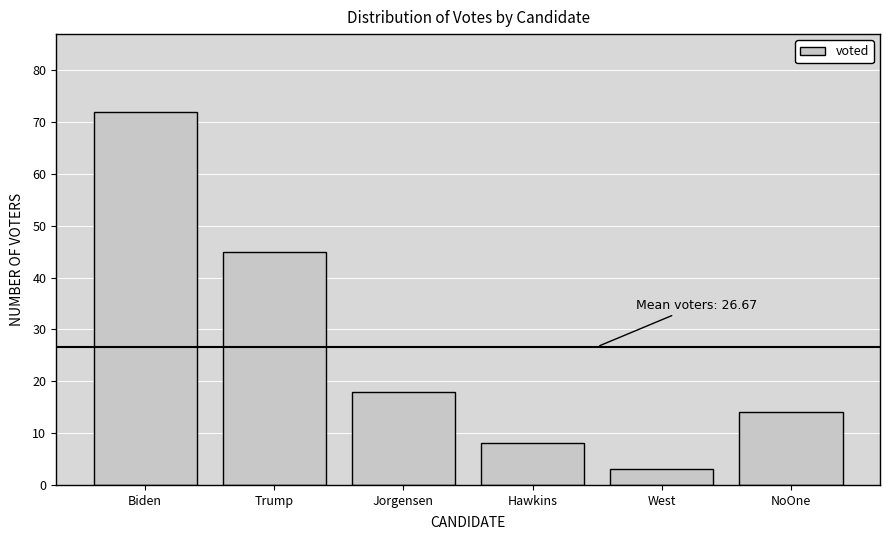

Reading left to right, extract all data points from this chart.

Biden=72	Trump=45	Jorgensen=18	Hawkins=8	West=3	NoOne=14